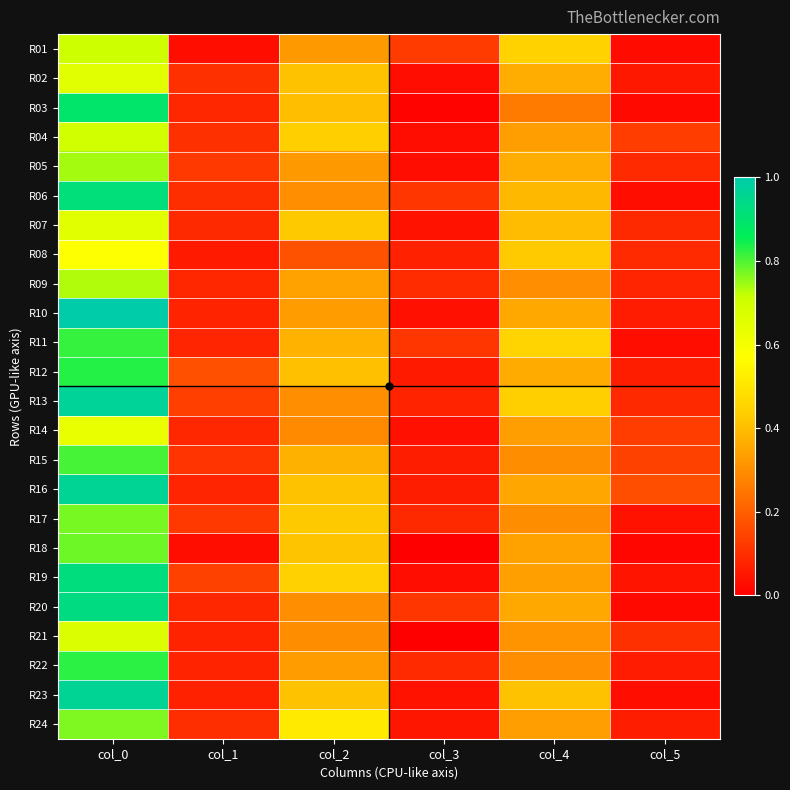

Reading left to right, list all the values displayed in this chart.

R01: col_0=0.7	col_1=0.0	col_2=0.3	col_3=0.1	col_4=0.4	col_5=0.0
R02: col_0=0.7	col_1=0.1	col_2=0.4	col_3=0.0	col_4=0.4	col_5=0.1
R03: col_0=0.9	col_1=0.1	col_2=0.4	col_3=0.0	col_4=0.3	col_5=0.0
R04: col_0=0.7	col_1=0.1	col_2=0.4	col_3=0.0	col_4=0.3	col_5=0.1
R05: col_0=0.7	col_1=0.1	col_2=0.3	col_3=0.0	col_4=0.4	col_5=0.1
R06: col_0=0.9	col_1=0.1	col_2=0.3	col_3=0.1	col_4=0.4	col_5=0.0
R07: col_0=0.6	col_1=0.1	col_2=0.4	col_3=0.0	col_4=0.4	col_5=0.1
R08: col_0=0.6	col_1=0.1	col_2=0.2	col_3=0.1	col_4=0.4	col_5=0.1
R09: col_0=0.7	col_1=0.1	col_2=0.3	col_3=0.1	col_4=0.3	col_5=0.1
R10: col_0=1.0	col_1=0.1	col_2=0.3	col_3=0.0	col_4=0.4	col_5=0.1
R11: col_0=0.8	col_1=0.1	col_2=0.4	col_3=0.1	col_4=0.5	col_5=0.0
R12: col_0=0.8	col_1=0.2	col_2=0.4	col_3=0.1	col_4=0.4	col_5=0.1
R13: col_0=1.0	col_1=0.1	col_2=0.3	col_3=0.1	col_4=0.4	col_5=0.1
R14: col_0=0.6	col_1=0.1	col_2=0.3	col_3=0.0	col_4=0.3	col_5=0.1
R15: col_0=0.8	col_1=0.1	col_2=0.4	col_3=0.1	col_4=0.3	col_5=0.1
R16: col_0=1.0	col_1=0.1	col_2=0.4	col_3=0.1	col_4=0.4	col_5=0.2
R17: col_0=0.8	col_1=0.1	col_2=0.4	col_3=0.1	col_4=0.3	col_5=0.0
R18: col_0=0.8	col_1=0.0	col_2=0.4	col_3=0.0	col_4=0.3	col_5=0.0
R19: col_0=0.9	col_1=0.1	col_2=0.4	col_3=0.0	col_4=0.3	col_5=0.0
R20: col_0=0.9	col_1=0.1	col_2=0.3	col_3=0.1	col_4=0.4	col_5=0.0
R21: col_0=0.7	col_1=0.1	col_2=0.3	col_3=0.0	col_4=0.3	col_5=0.1
R22: col_0=0.8	col_1=0.1	col_2=0.3	col_3=0.1	col_4=0.3	col_5=0.1
R23: col_0=1.0	col_1=0.1	col_2=0.4	col_3=0.0	col_4=0.4	col_5=0.0
R24: col_0=0.8	col_1=0.1	col_2=0.5	col_3=0.0	col_4=0.3	col_5=0.1